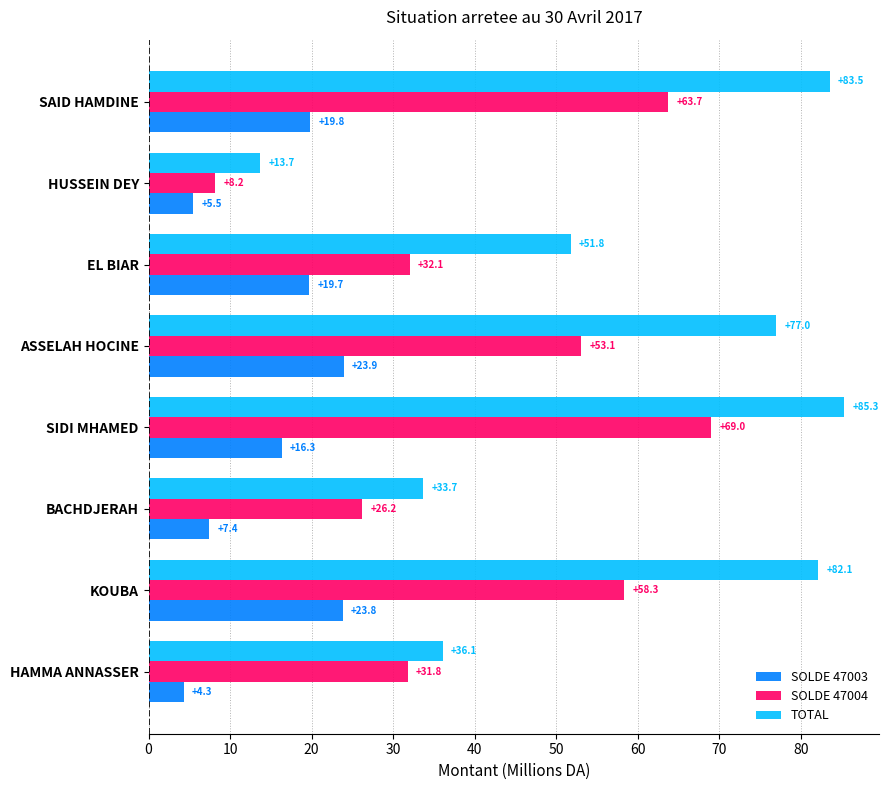

List the labels in order of TOTAL value, smallest first.

HUSSEIN DEY, BACHDJERAH, HAMMA ANNASSER, EL BIAR, ASSELAH HOCINE, KOUBA, SAID HAMDINE, SIDI MHAMED